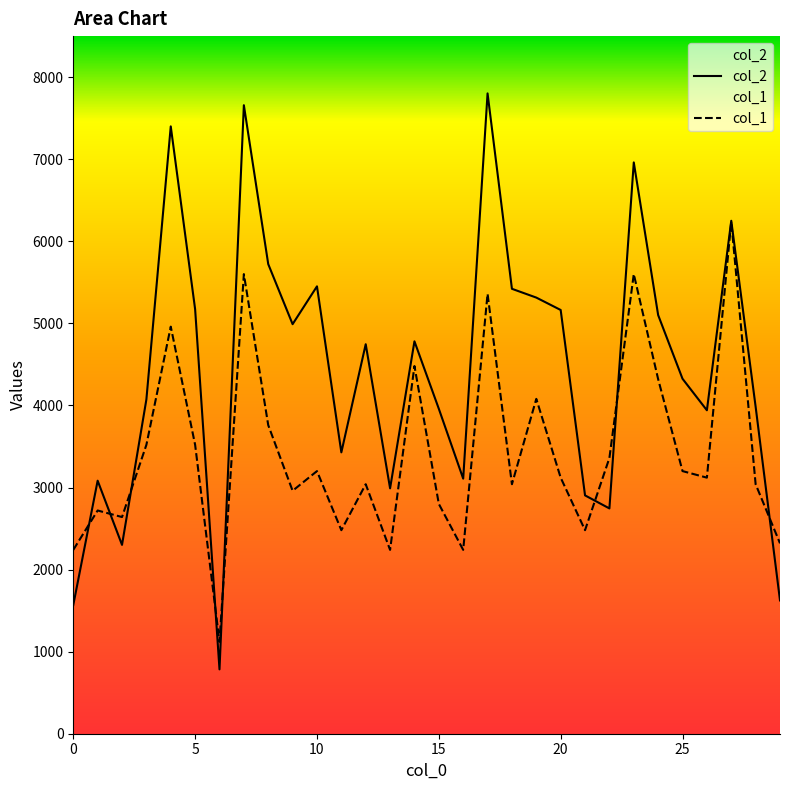

How many intersections are there between col_1 and col_2?

8